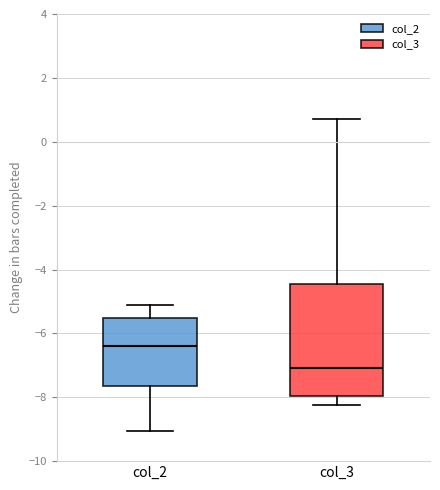

Reading left to right, transcribe this box plot: for each box, give where its median line is, the range the box spans, and where its two whiskers end, as read against the y-axis. The values are not printed on the chart, so give them approximately, as read against the axis.

col_2: median -6.4, box -7.6 to -5.6, whiskers -9.0 to -5.2
col_3: median -7.0, box -8.0 to -4.4, whiskers -8.2 to 0.8